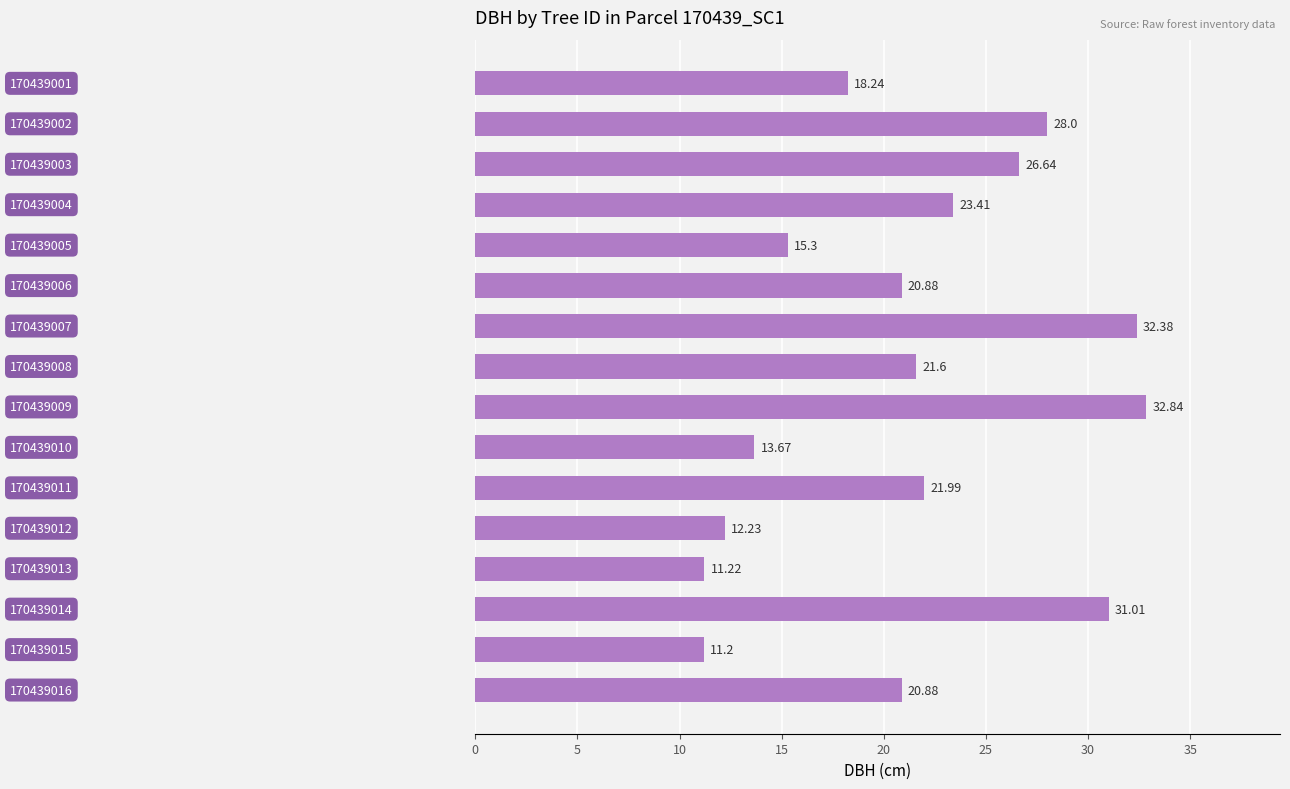

What is the difference between the maximum and minimum values?

21.6